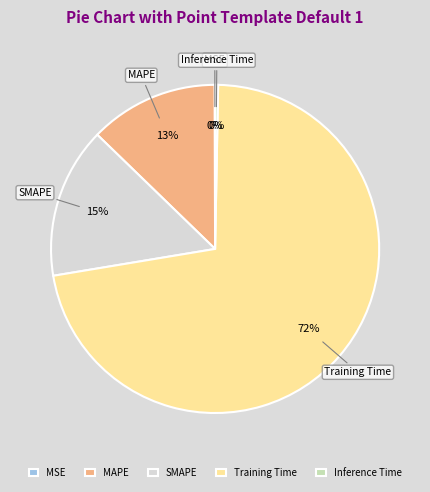

Is there a majority slice in this chart?

Yes